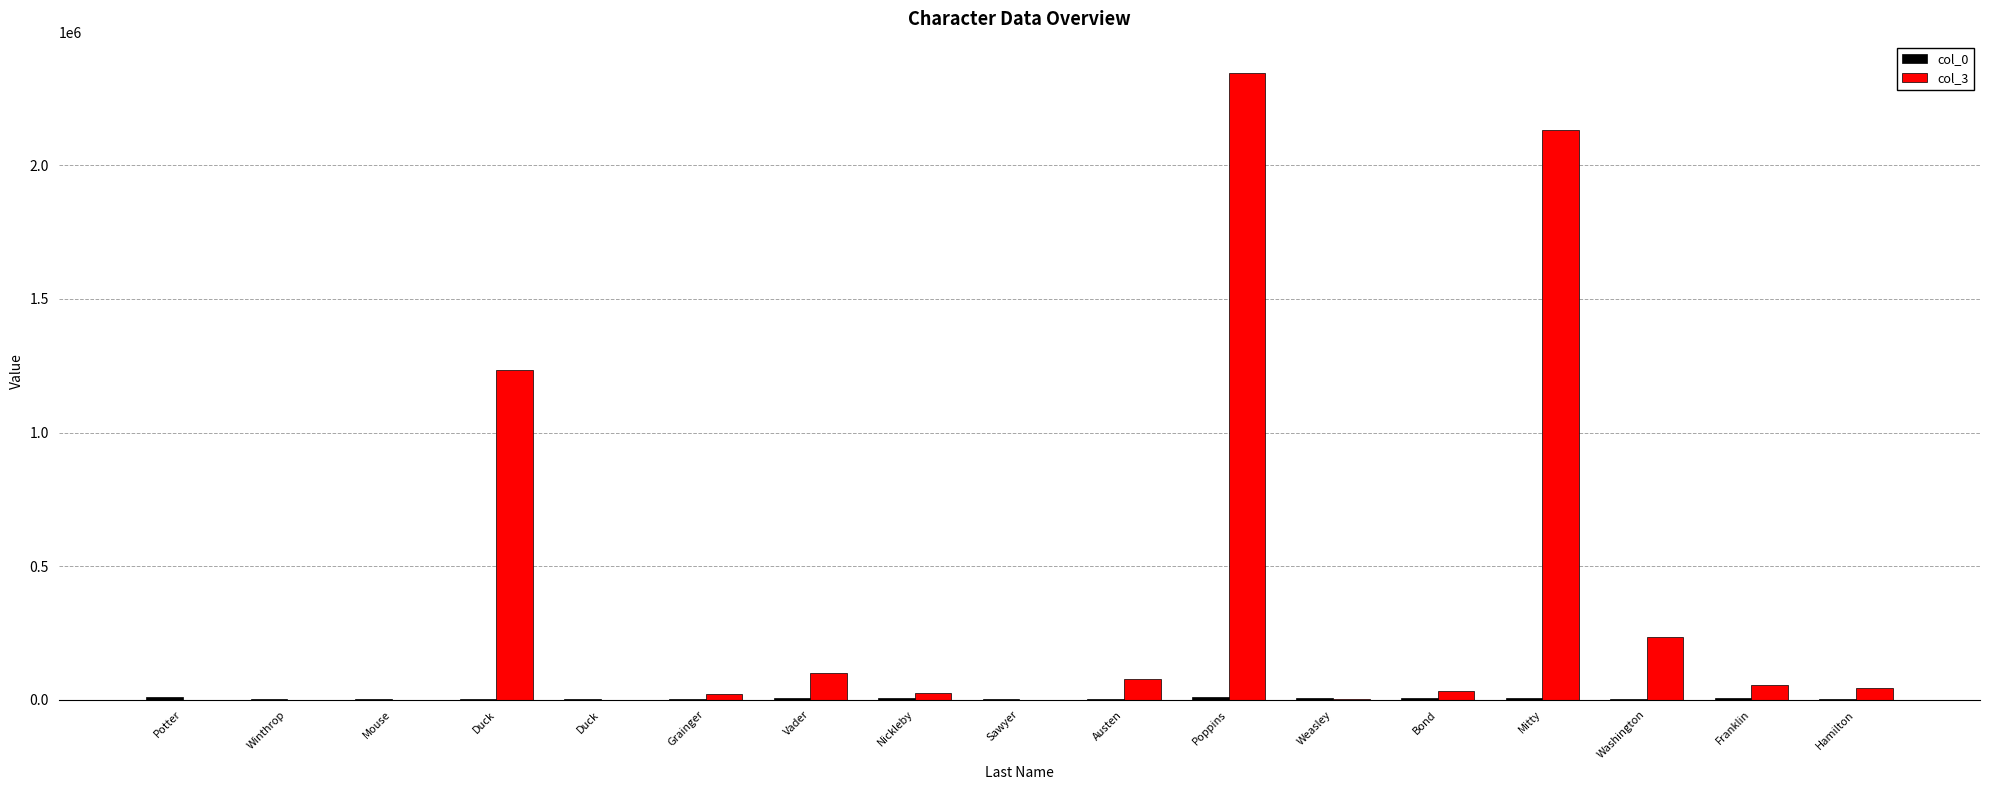

Is the value of col_3 at Poppins greater than the value of col_0 at Franklin?

Yes